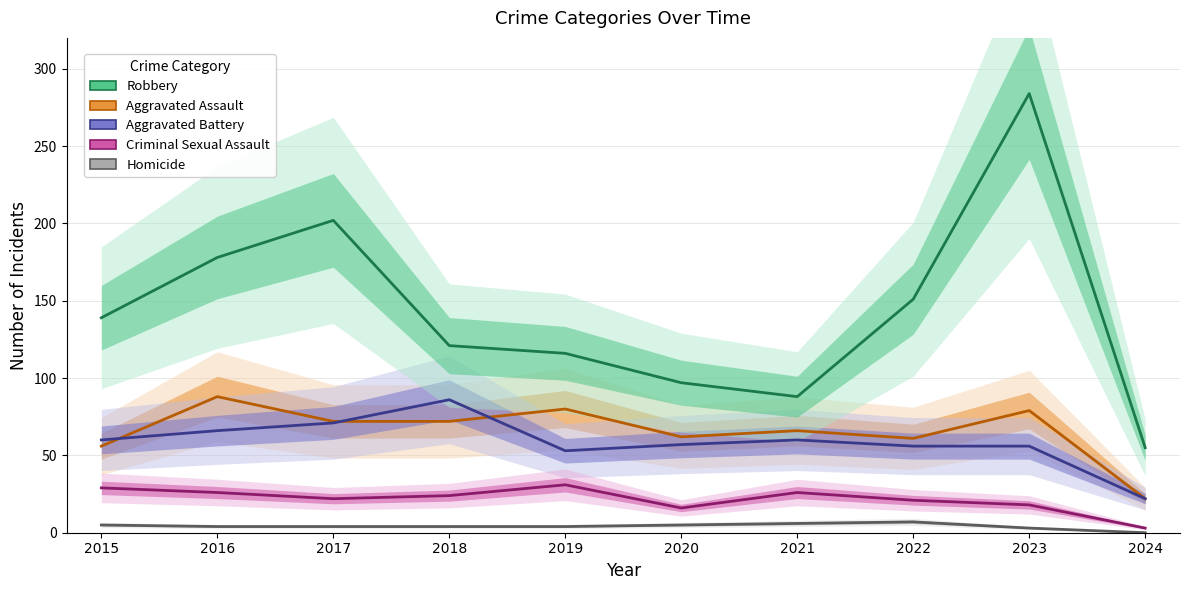

Which series has the largest total across all categories?

Robbery